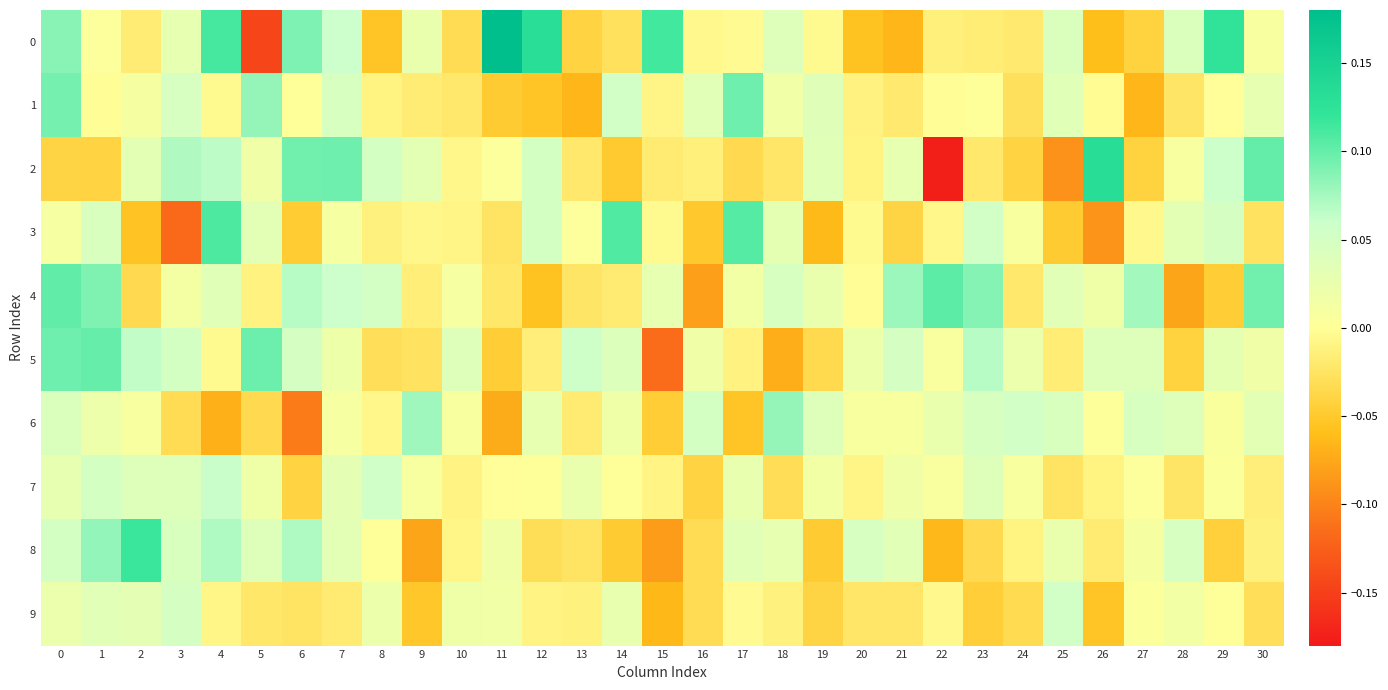

At which category does the chart reach its peak across all series?

11